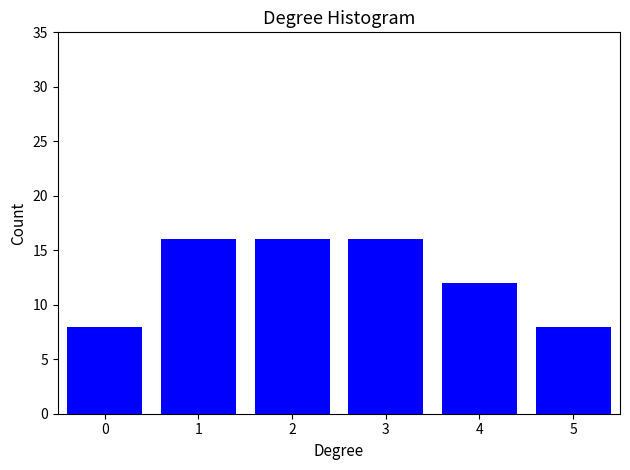

Reading right to left, what are all the values shown in this chart?

5=8	4=12	3=16	2=16	1=16	0=8